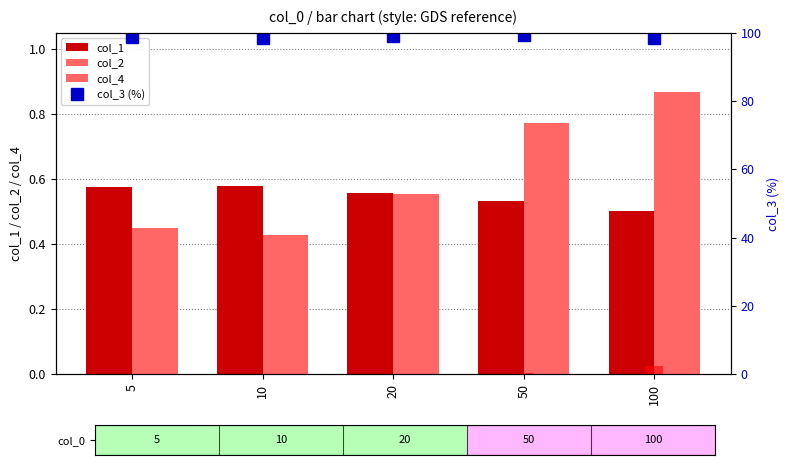

The col_4 series shows 0.0 at 10. True or false?

False